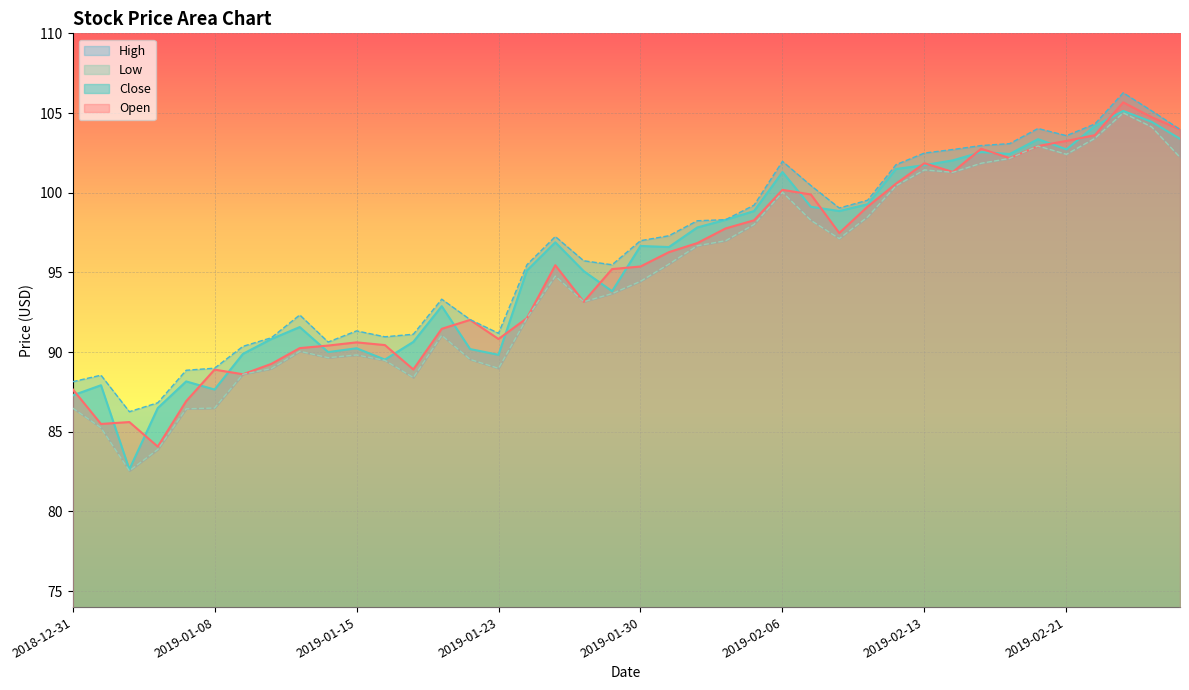

What is the average value of the Low series?

94.6